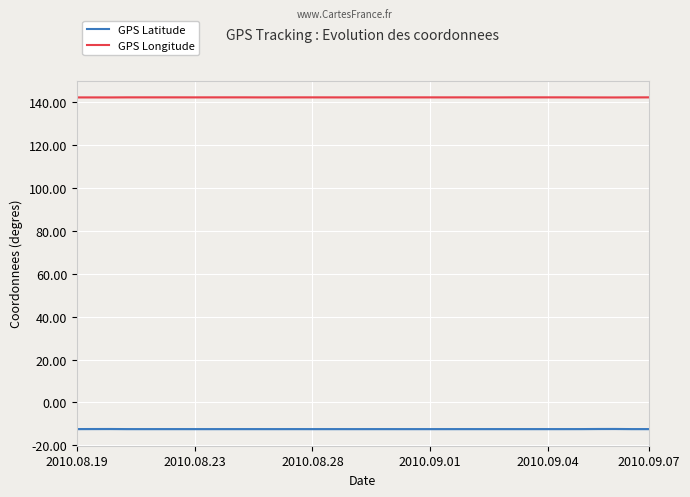

At which category is the sum across all series the highest?

32